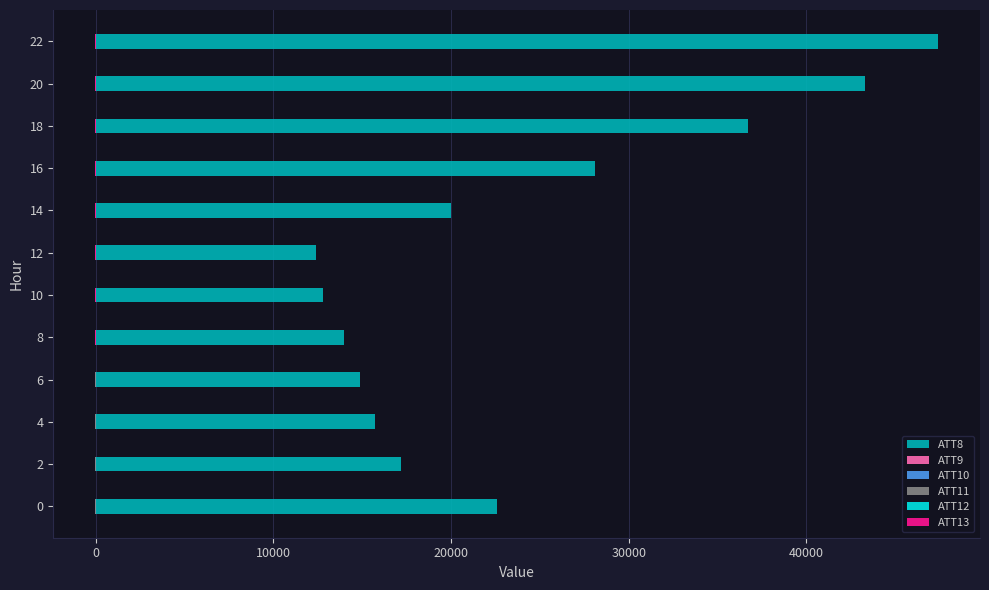

Does the chart contain stacked bars?

No